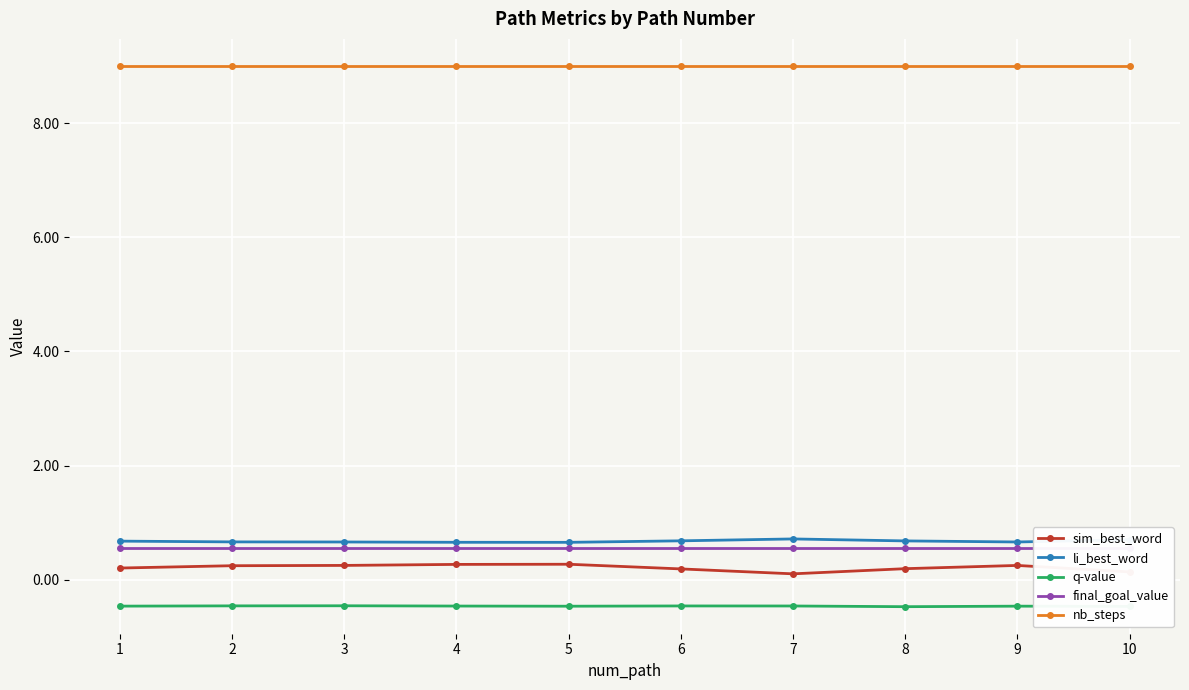

What is the spread (max minus min) of values at 4?

9.5